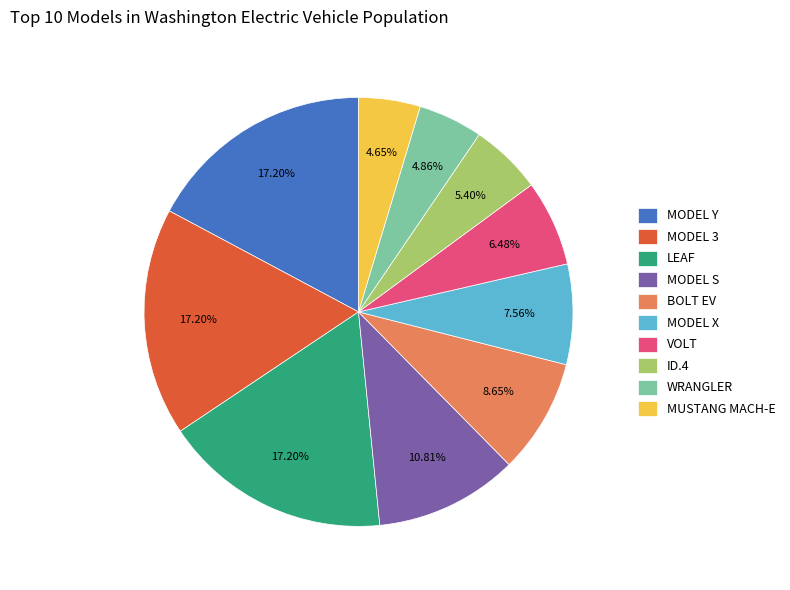

Do MODEL S and MODEL 3 together represent more than half of the pie?

No